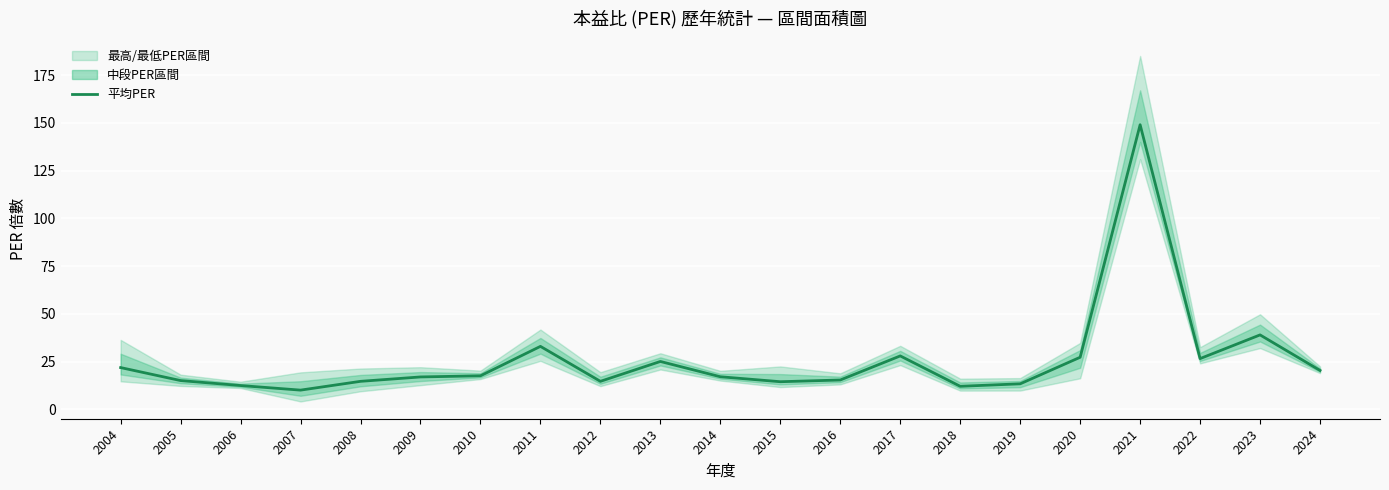

The value at 2023 is 39.0. True or false?

True